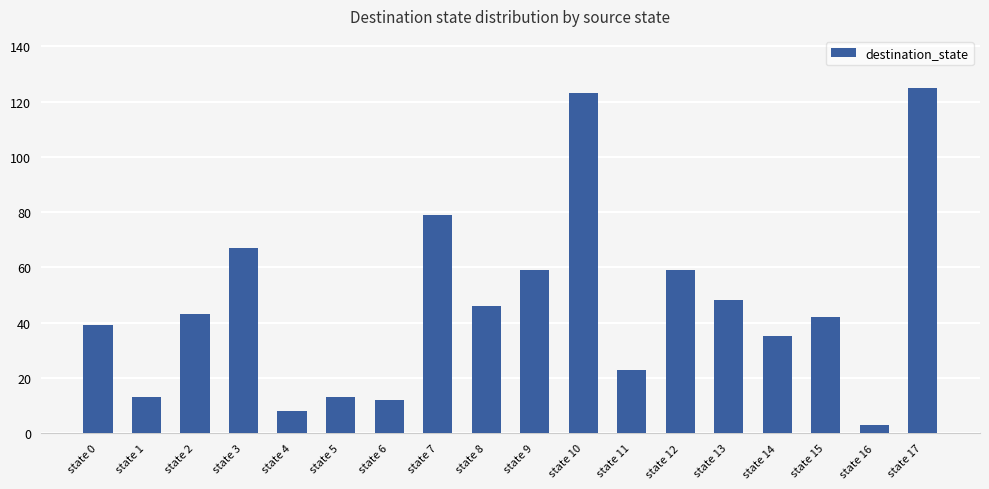

What is the value of the 15th bar from the left?

35